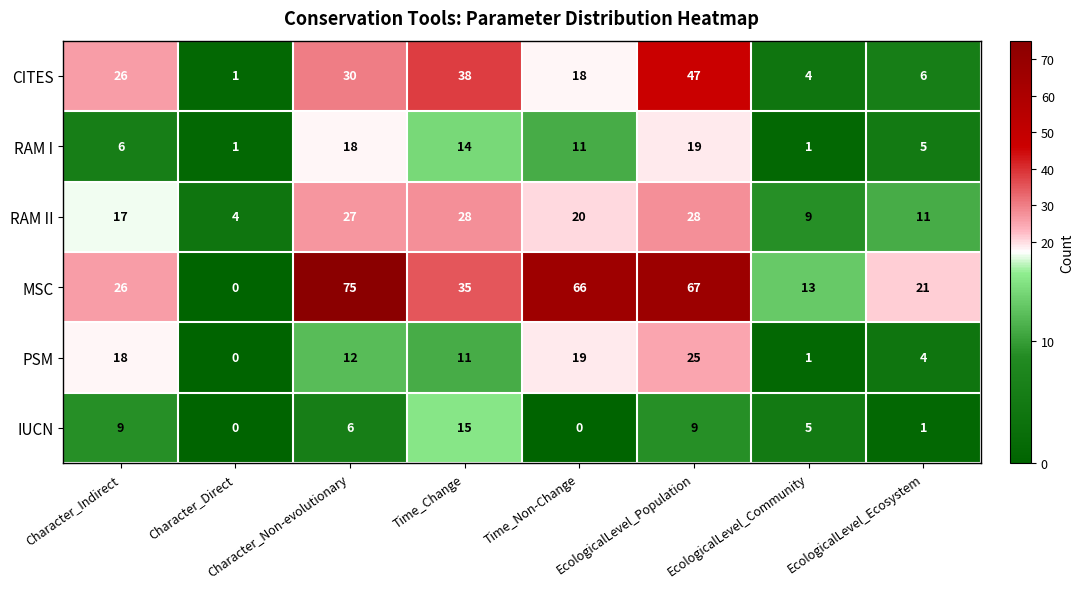

Rank the series by their maximum value, from highest to lowest.

MSC, CITES, RAM II, PSM, RAM I, IUCN